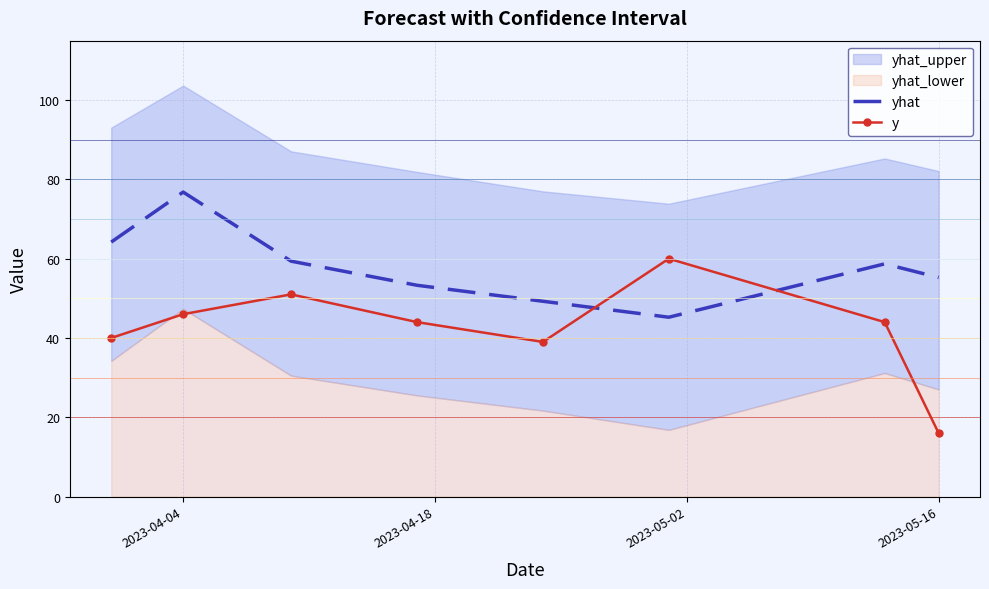

At which label does y reach its minimum?

2023-05-16